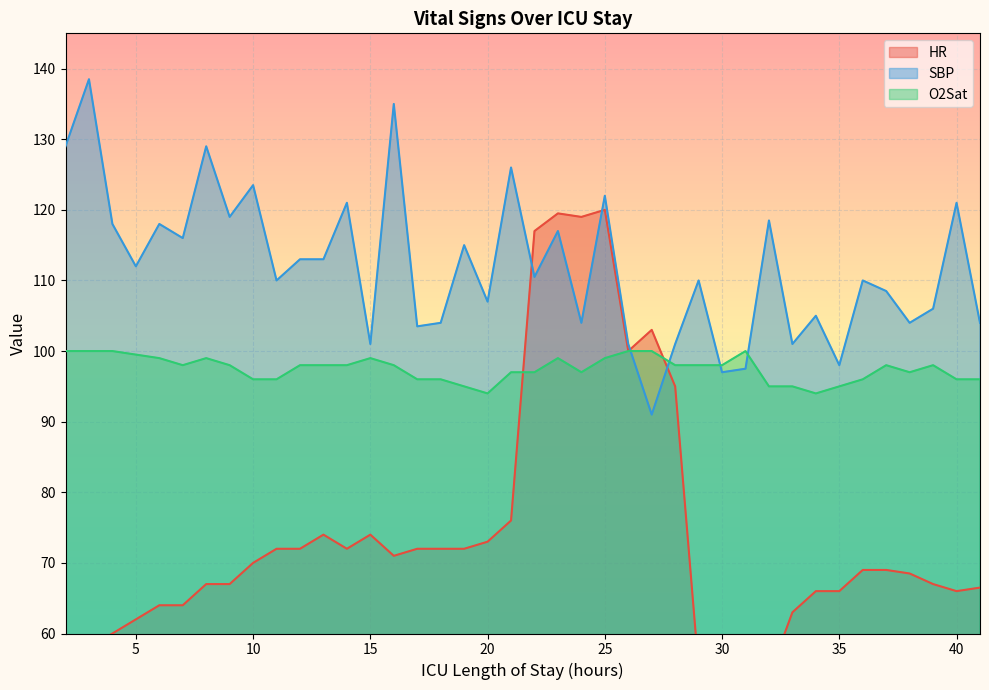

True or false: SBP has a value of 47.3 at 17.

False